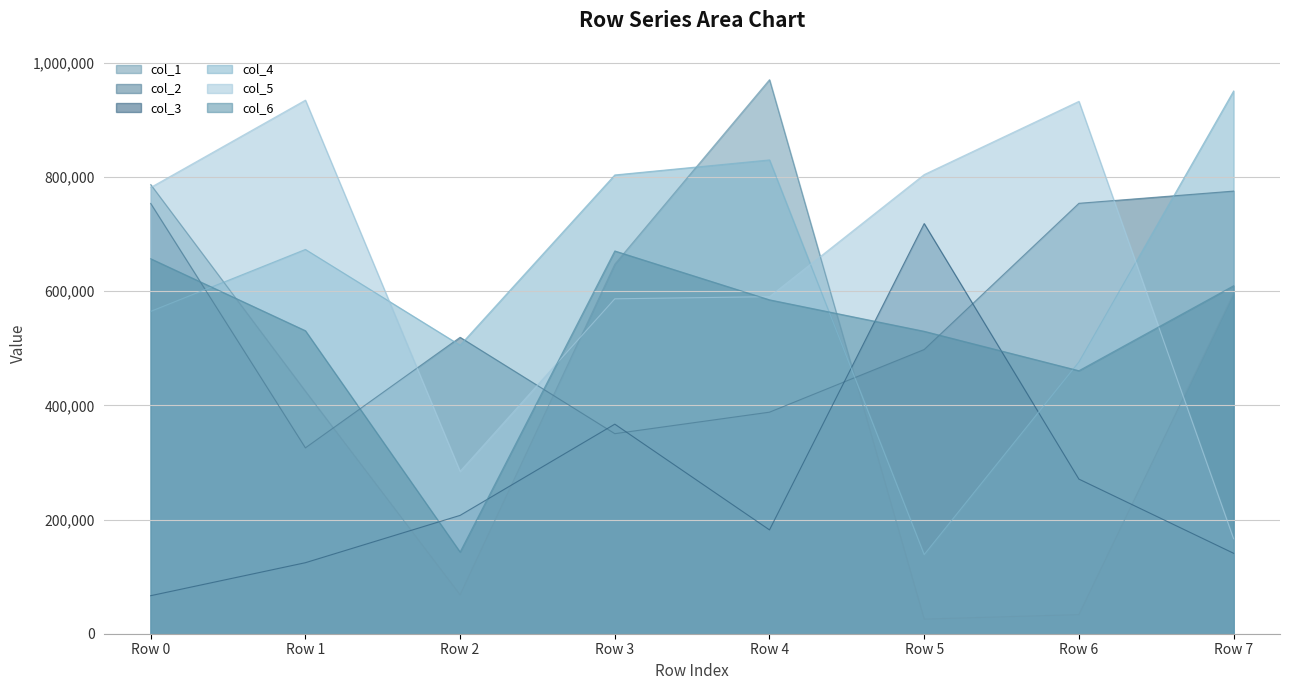

Rank the series by their maximum value, from lowest to highest.

col_6, col_3, col_2, col_5, col_4, col_1